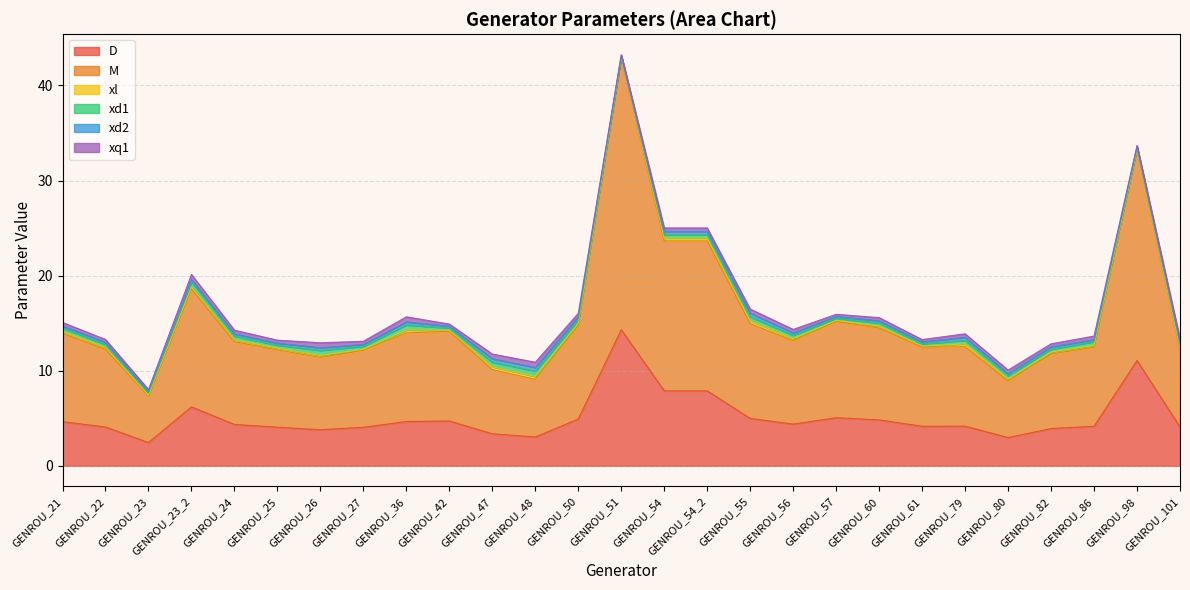

True or false: xq1 and M intersect in this chart.

False